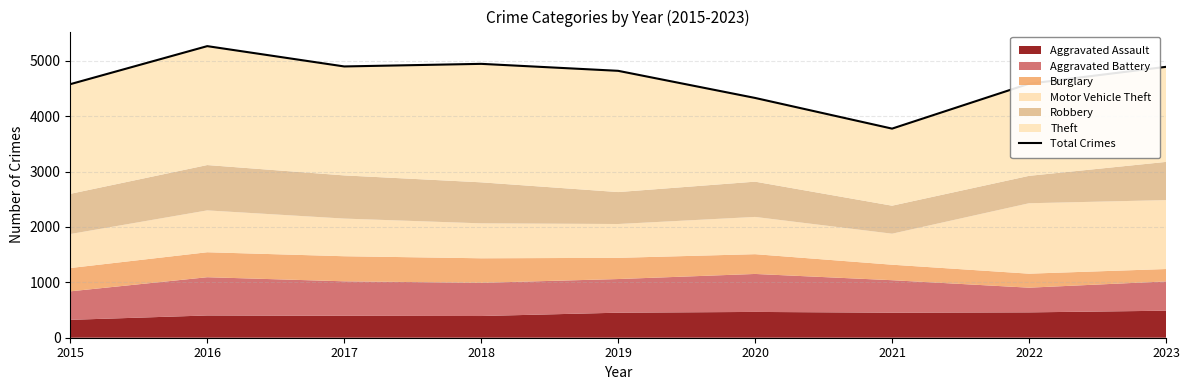

How many lines are shown in the chart?

1